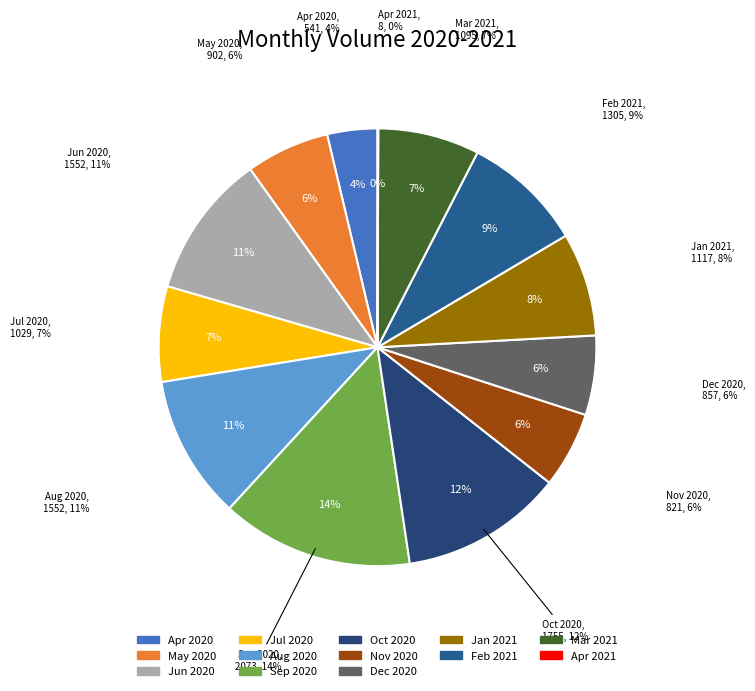

The Dec 2020 slice represents 1% of the pie. True or false?

False